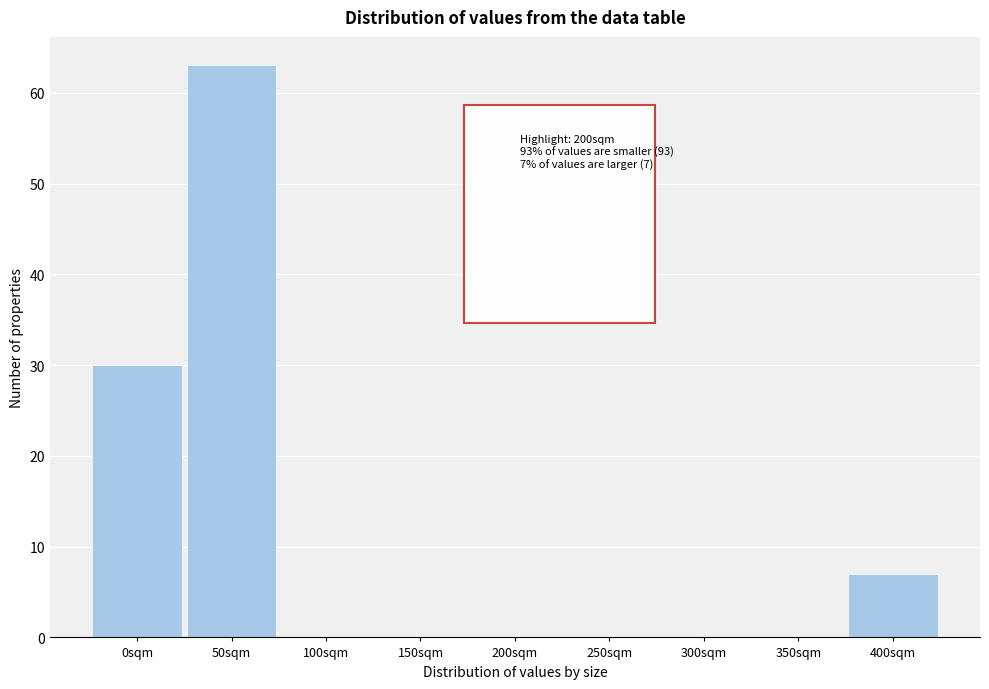

Reading left to right, what are all the values shown in this chart?

0sqm=30	50sqm=63	100sqm=0	150sqm=0	200sqm=0	250sqm=0	300sqm=0	350sqm=0	400sqm=7